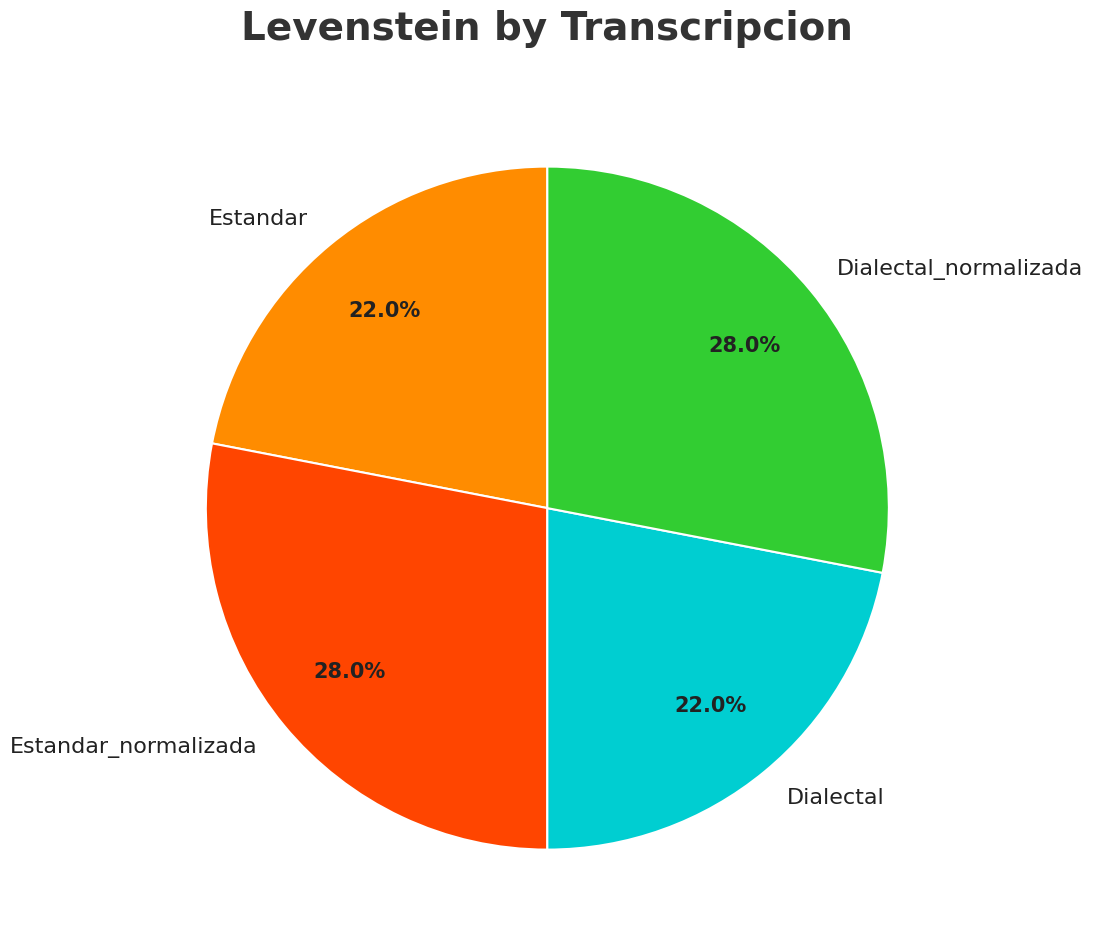

How many slices are in this pie chart?

4